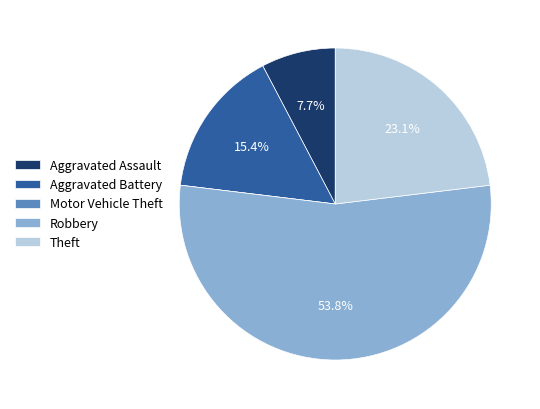

What is the ratio of the value at Aggravated Assault to the value at Aggravated Battery?

0.5